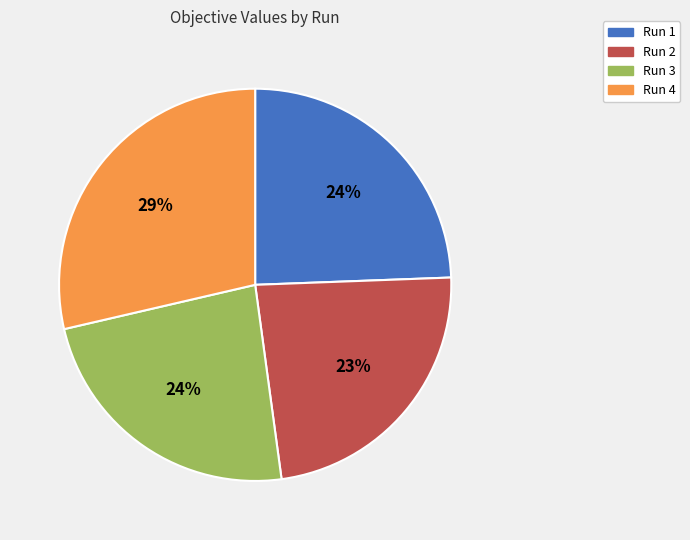

Count the number of slices in the pie.

4